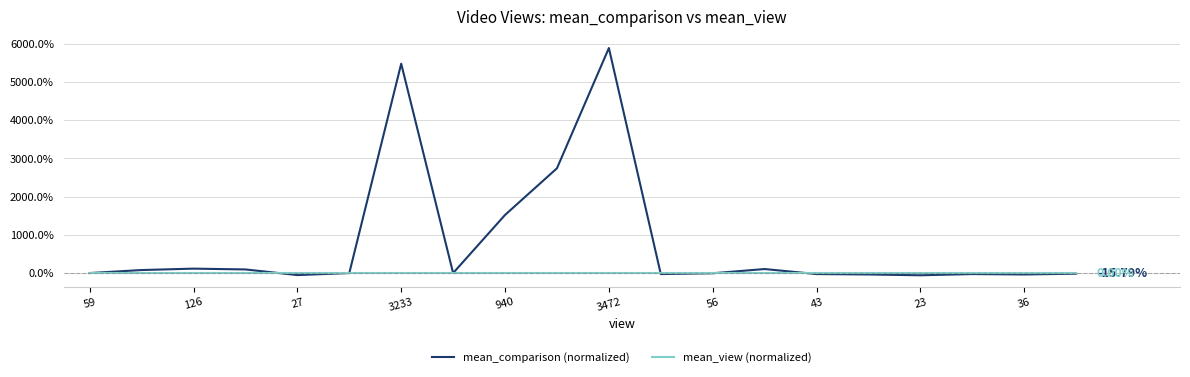

List the series in order of their peak value, highest first.

mean_comparison (normalized), mean_view (normalized)